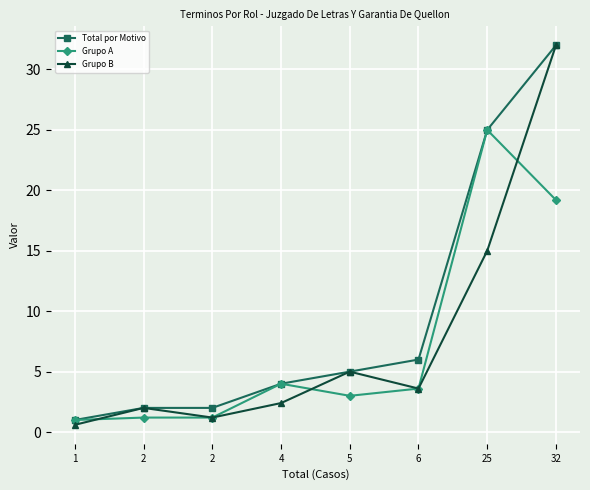

How many lines are shown in the chart?

3